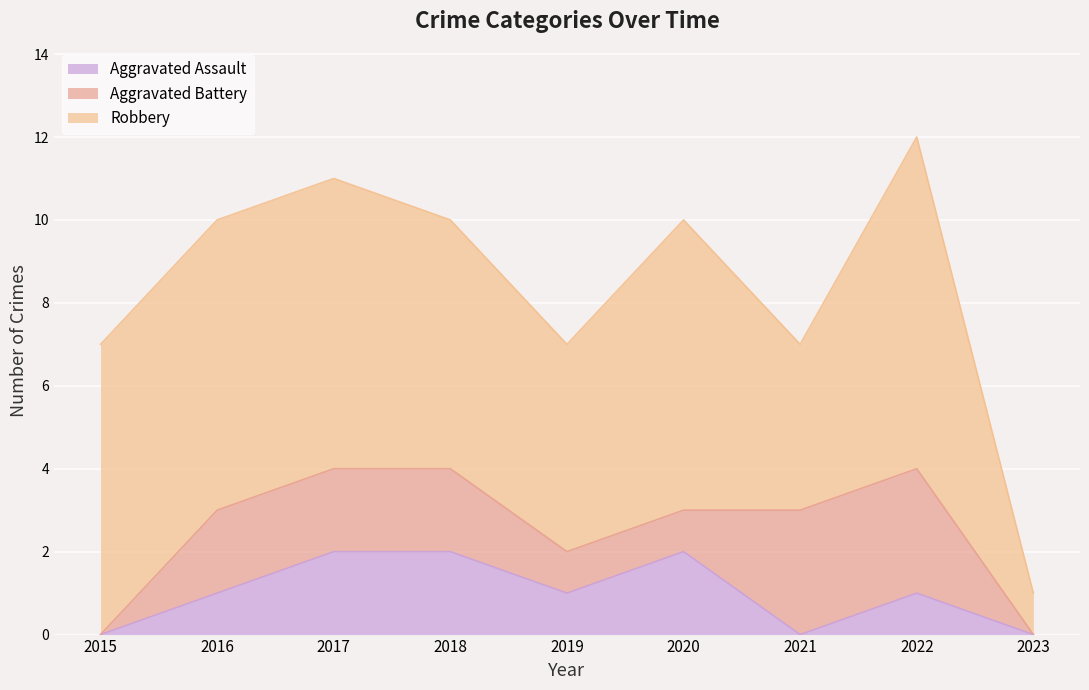

What is the difference between the Aggravated Battery values at 2017 and 2021?

1